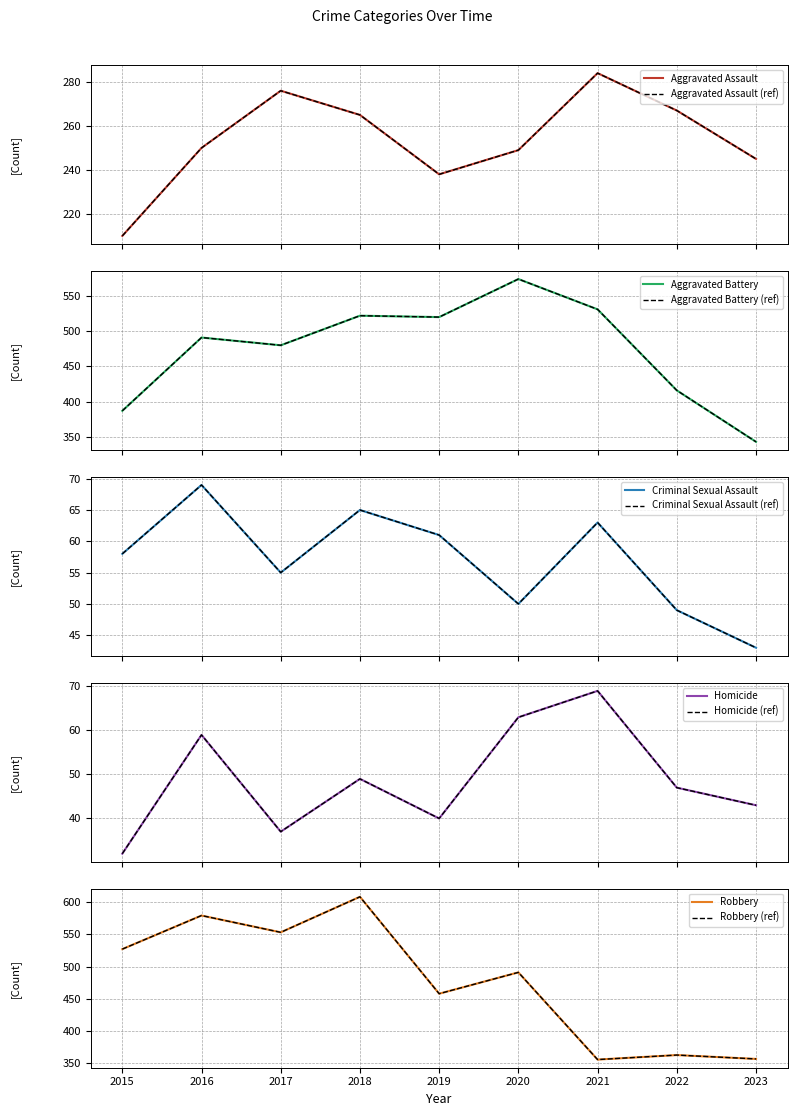

How many interior local peaks does the Homicide series have?

3